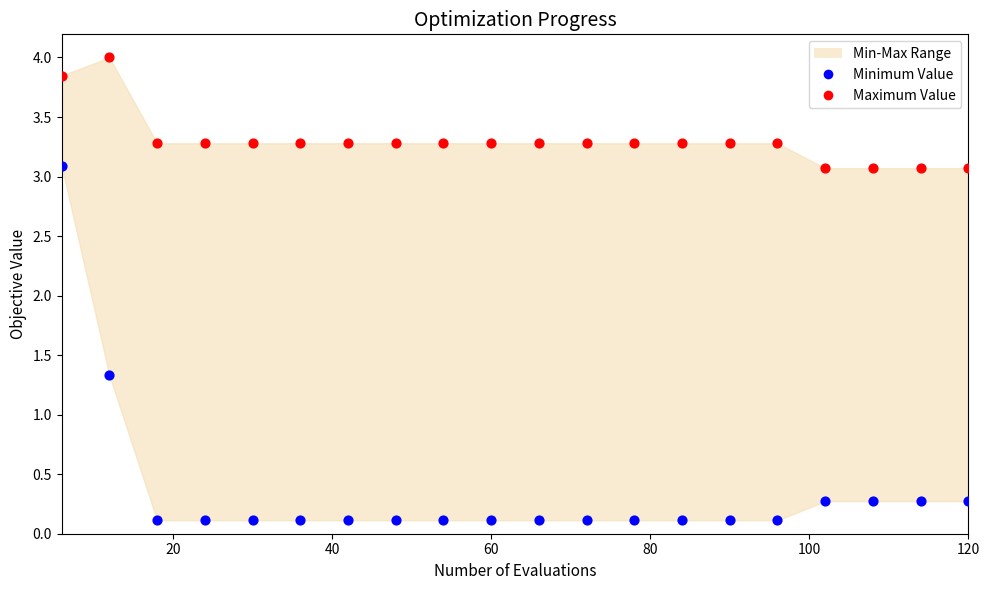

Which series contains the highest Y value?

Maximum Value